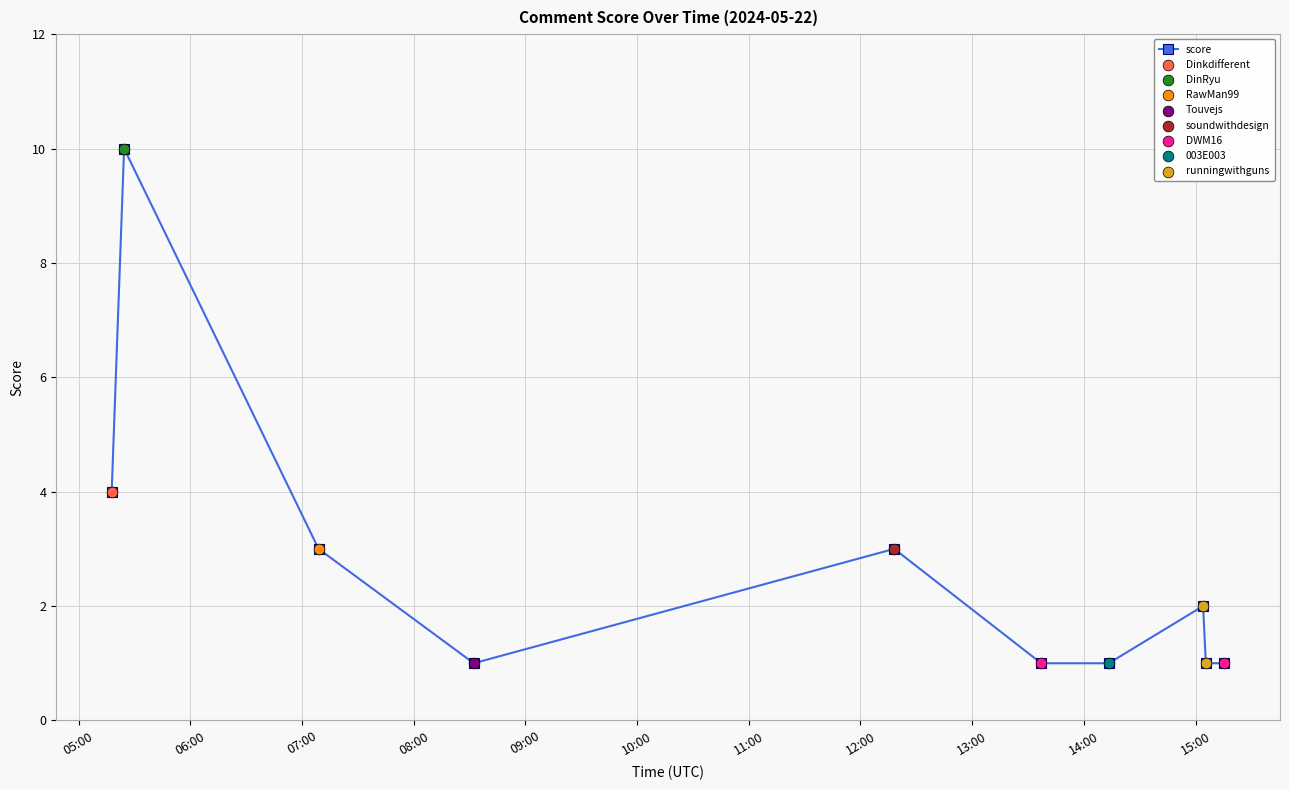

What is the maximum value shown in the chart?

10